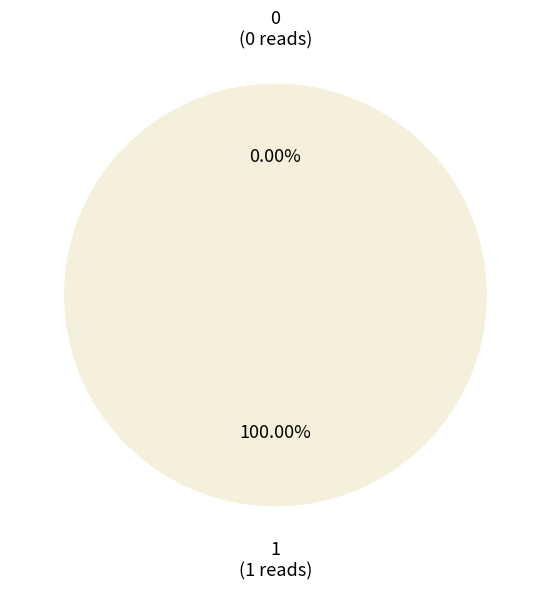

What is the majority slice?

1